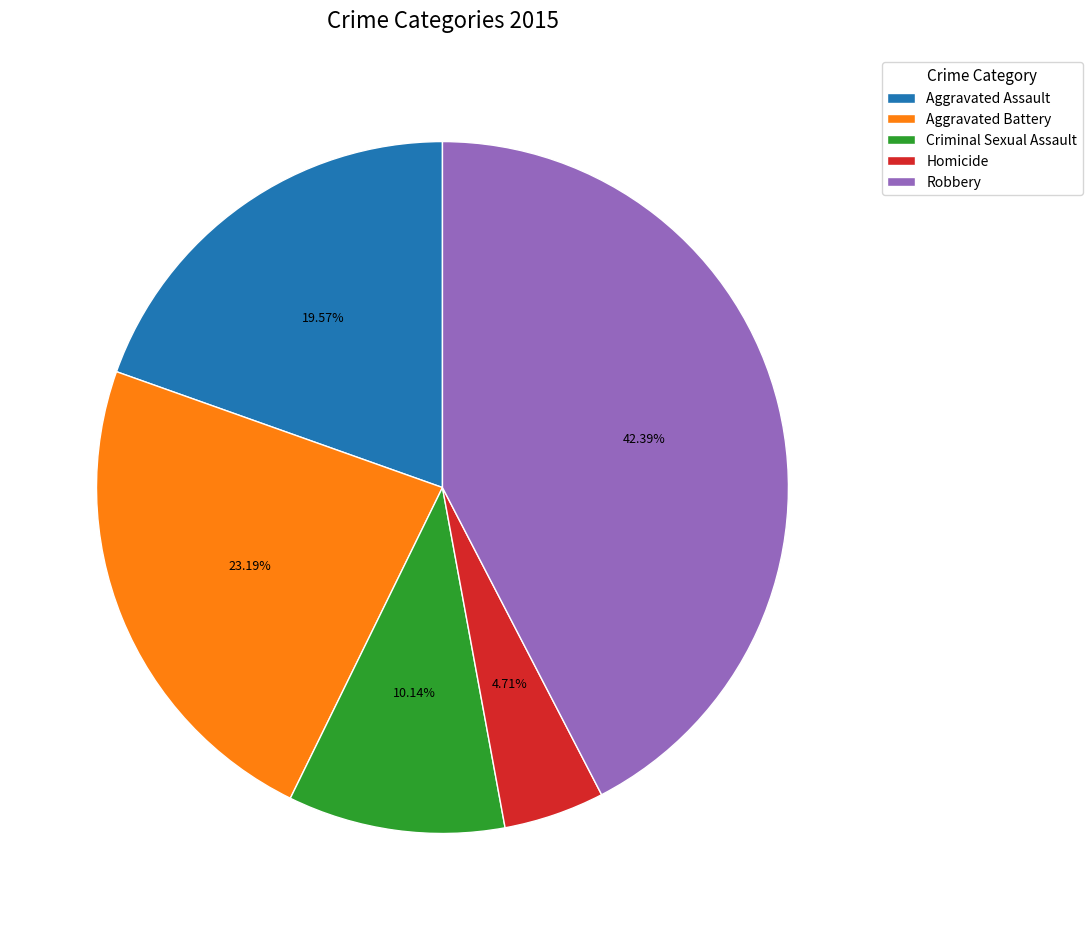

To the nearest percent, what portion does Homicide represent?

5%